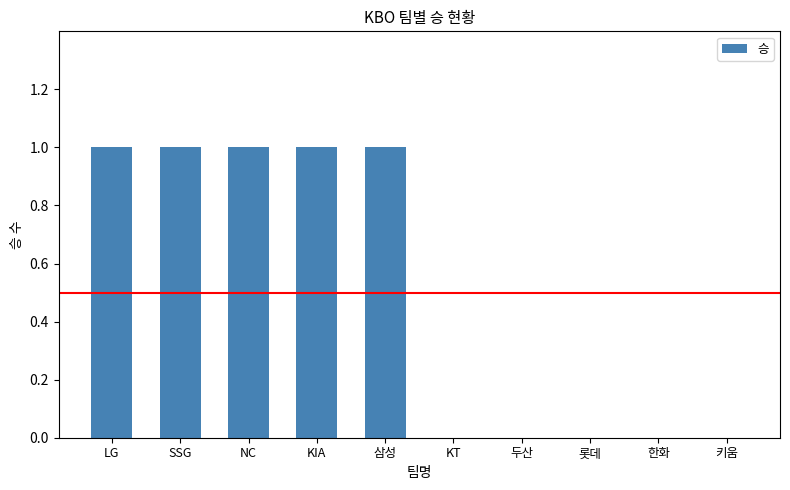

What is the sum of all values?

5